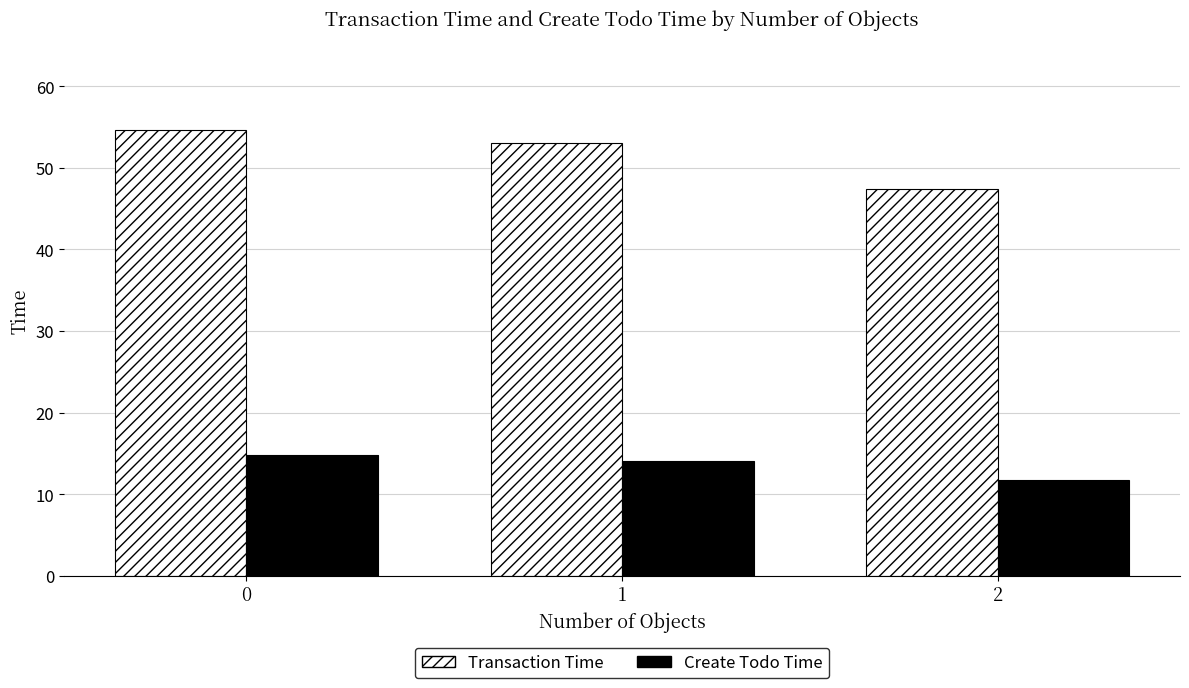

Which series changed the most between 0 and 1?

Transaction Time